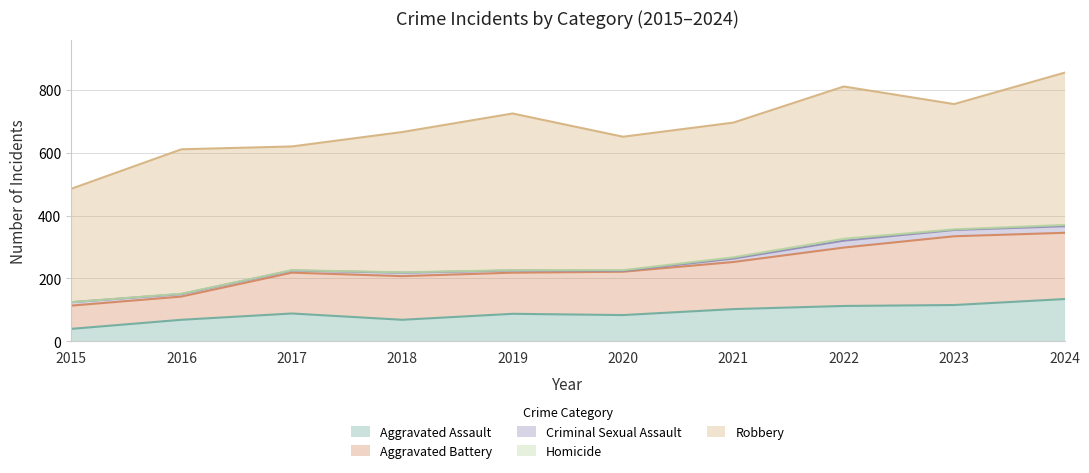

Which label corresponds to the largest value in the chart?

2019